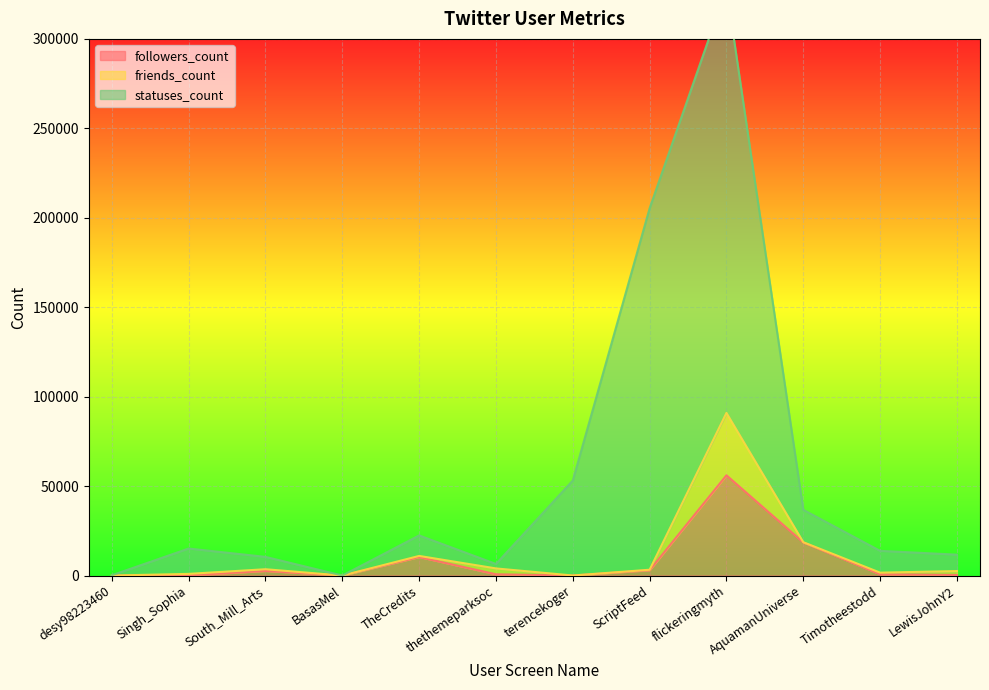

What is the difference between the followers_count values at terencekoger and South_Mill_Arts?

2555